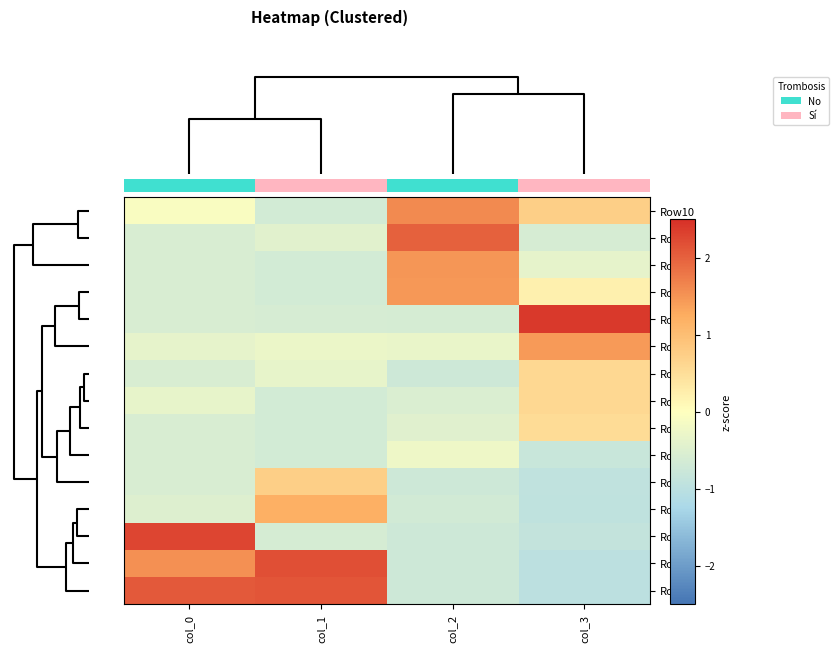

Rank the series by their maximum value, from highest to lowest.

Row1, Row5, Row6, Row7, Row9, Row10, Row2, Row3, Row11, Row8, Row0, Row4, Row12, Row14, Row13